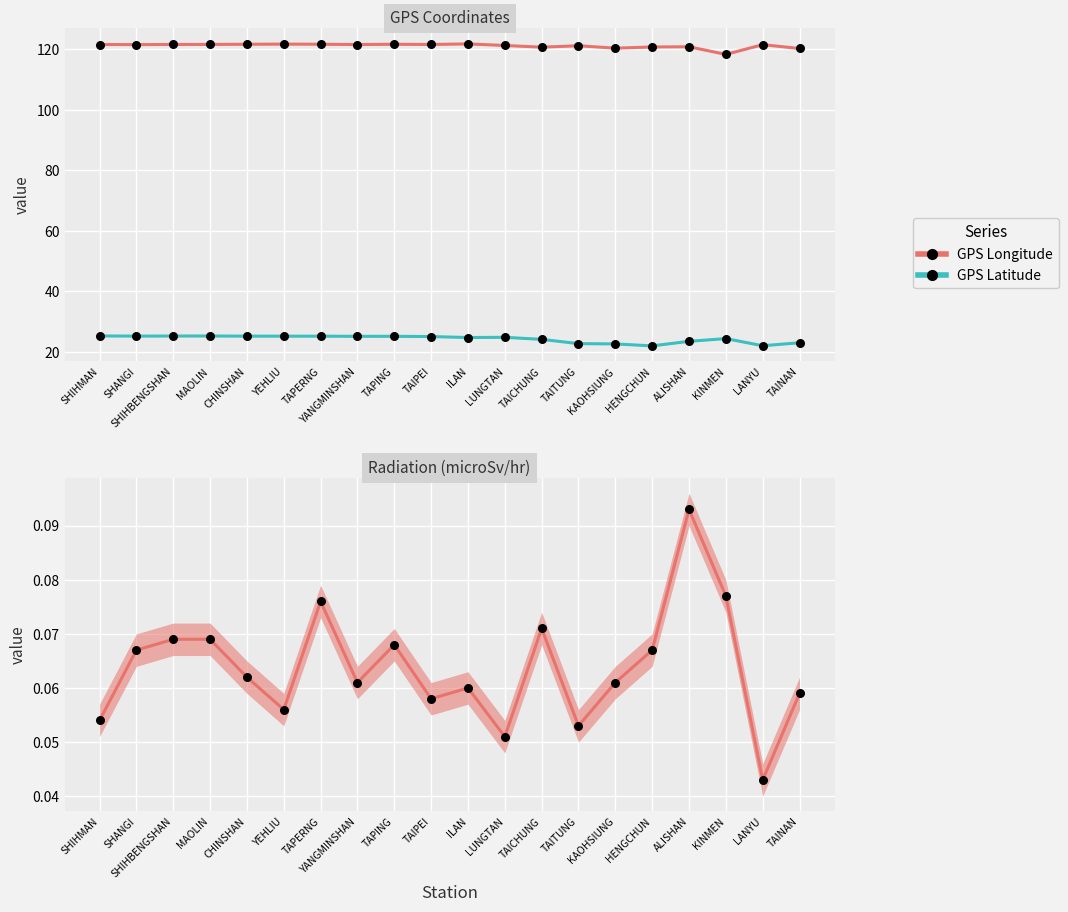

Which series has the largest total across all categories?

GPS Longitude